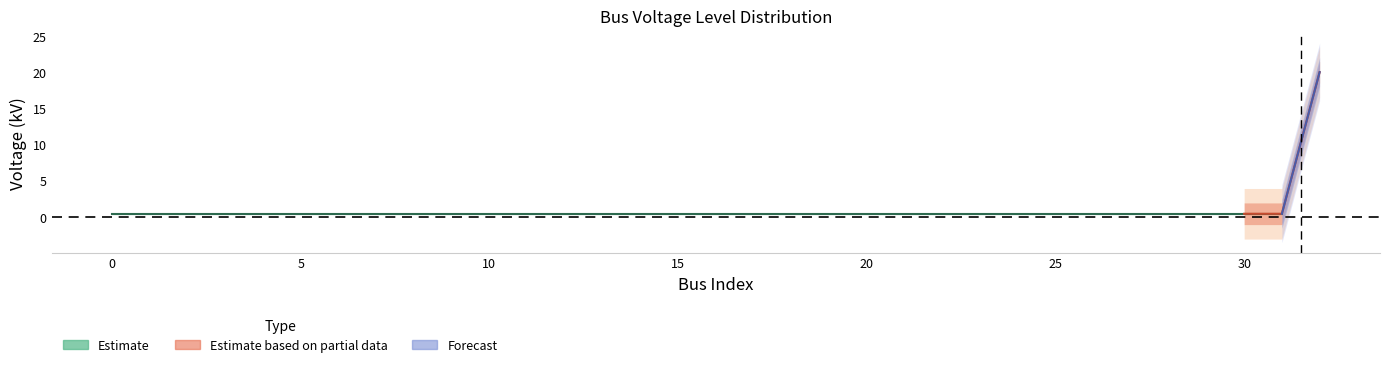

Rank the categories by value from lowest to highest.

0, 1, 2, 3, 4, 5, 6, 7, 8, 9, 10, 11, 12, 13, 14, 15, 16, 17, 18, 19, 20, 21, 22, 23, 24, 25, 26, 27, 28, 29, 30, 31, 32